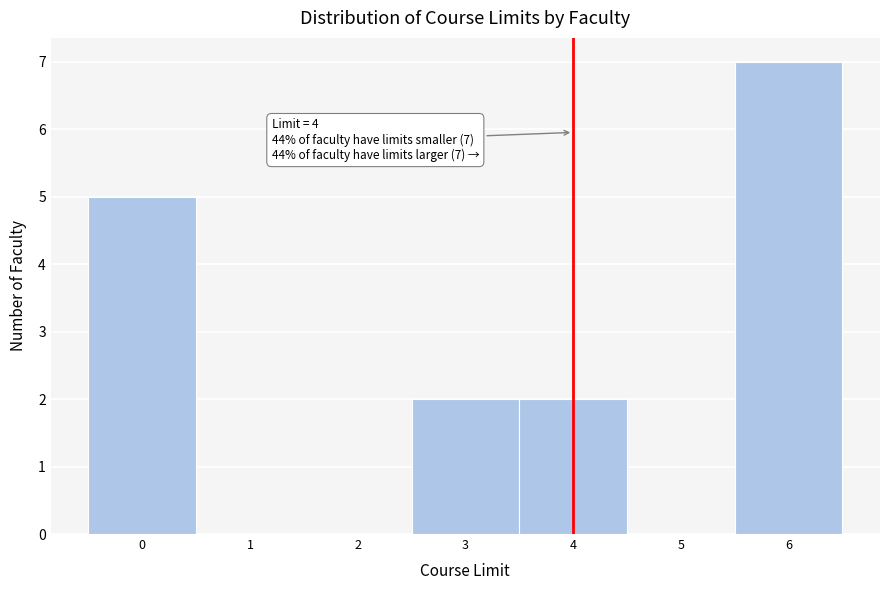

Which range on the x-axis has the tallest bar?

5.5 to 6.5